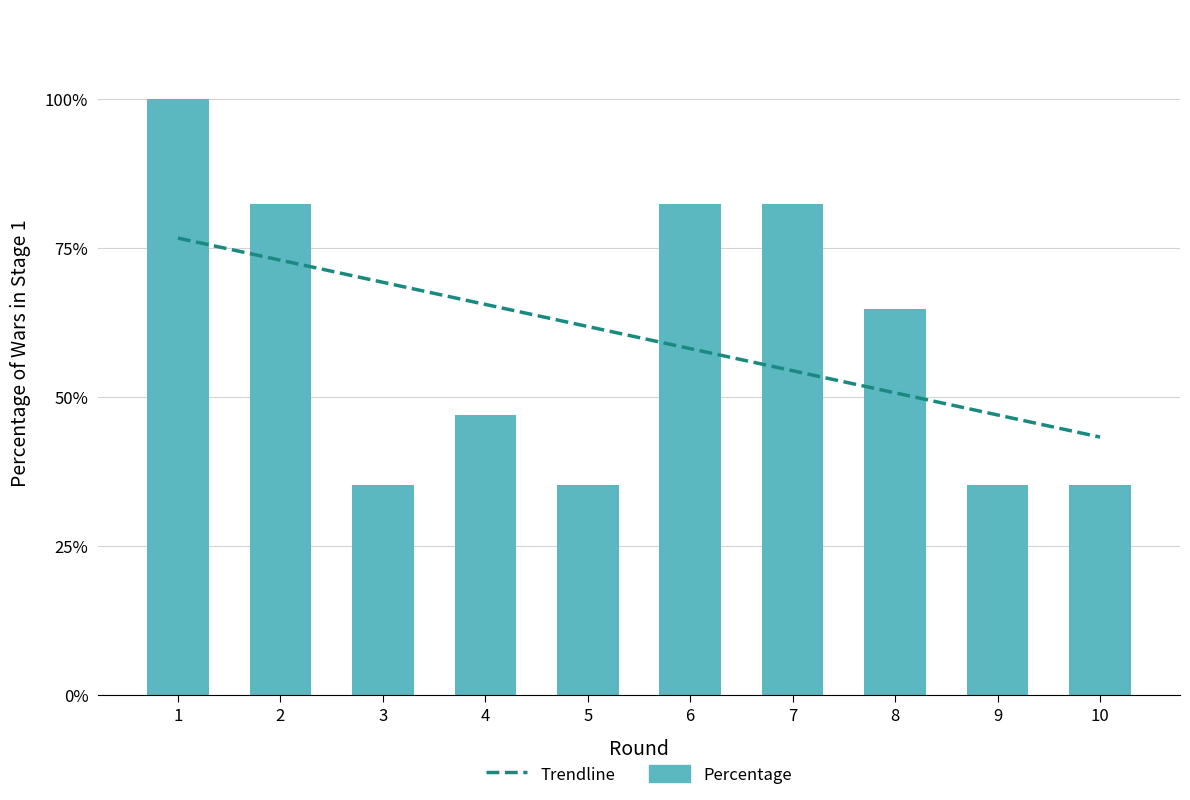

What is the difference between the second highest and second lowest values in the Trendline series?

26.0